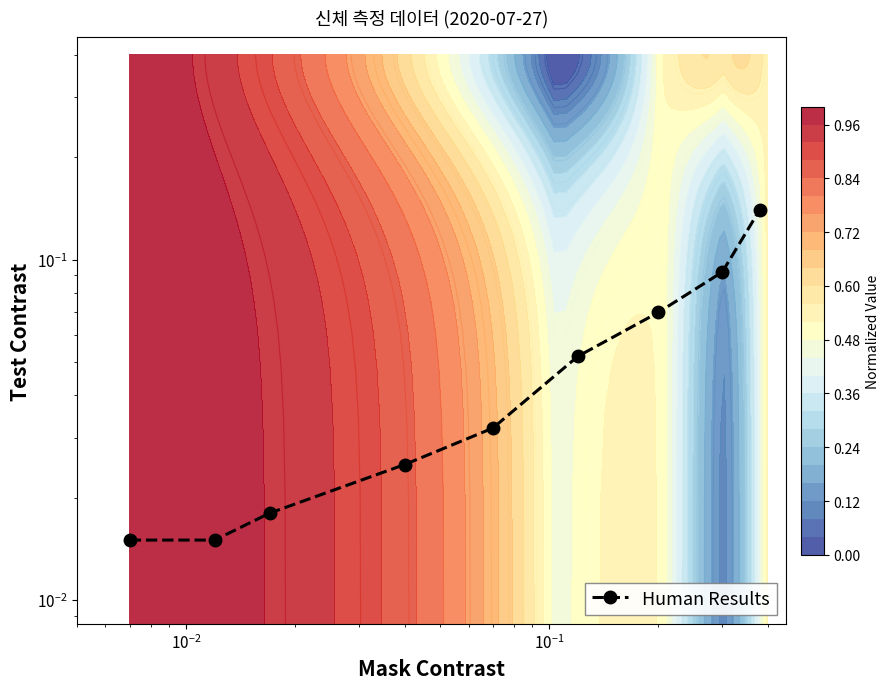

What is the average value?

0.1